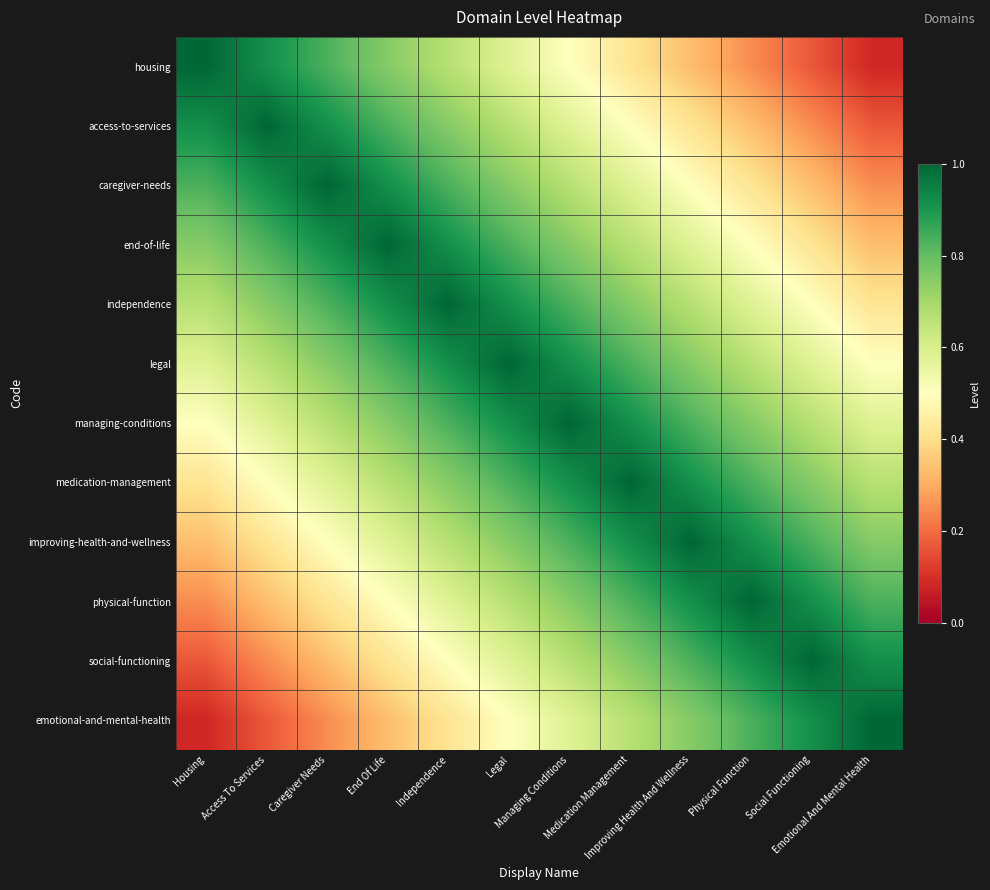

Reading left to right, transcribe all the data shown in this chart.

housing: Housing=1.0	Access To Services=0.9	Caregiver Needs=0.8	End Of Life=0.8	Independence=0.7	Legal=0.6	Managing Conditions=0.5	Medication Management=0.4	Improving Health And Wellness=0.3	Physical Function=0.2	Social Functioning=0.2	Emotional And Mental Health=0.1
access-to-services: Housing=0.9	Access To Services=1.0	Caregiver Needs=0.9	End Of Life=0.8	Independence=0.8	Legal=0.7	Managing Conditions=0.6	Medication Management=0.5	Improving Health And Wellness=0.4	Physical Function=0.3	Social Functioning=0.2	Emotional And Mental Health=0.2
caregiver-needs: Housing=0.8	Access To Services=0.9	Caregiver Needs=1.0	End Of Life=0.9	Independence=0.8	Legal=0.8	Managing Conditions=0.7	Medication Management=0.6	Improving Health And Wellness=0.5	Physical Function=0.4	Social Functioning=0.3	Emotional And Mental Health=0.2
end-of-life: Housing=0.8	Access To Services=0.8	Caregiver Needs=0.9	End Of Life=1.0	Independence=0.9	Legal=0.8	Managing Conditions=0.8	Medication Management=0.7	Improving Health And Wellness=0.6	Physical Function=0.5	Social Functioning=0.4	Emotional And Mental Health=0.3
independence: Housing=0.7	Access To Services=0.8	Caregiver Needs=0.8	End Of Life=0.9	Independence=1.0	Legal=0.9	Managing Conditions=0.8	Medication Management=0.8	Improving Health And Wellness=0.7	Physical Function=0.6	Social Functioning=0.5	Emotional And Mental Health=0.4
legal: Housing=0.6	Access To Services=0.7	Caregiver Needs=0.8	End Of Life=0.8	Independence=0.9	Legal=1.0	Managing Conditions=0.9	Medication Management=0.8	Improving Health And Wellness=0.8	Physical Function=0.7	Social Functioning=0.6	Emotional And Mental Health=0.5
managing-conditions: Housing=0.5	Access To Services=0.6	Caregiver Needs=0.7	End Of Life=0.8	Independence=0.8	Legal=0.9	Managing Conditions=1.0	Medication Management=0.9	Improving Health And Wellness=0.8	Physical Function=0.8	Social Functioning=0.7	Emotional And Mental Health=0.6
medication-management: Housing=0.4	Access To Services=0.5	Caregiver Needs=0.6	End Of Life=0.7	Independence=0.8	Legal=0.8	Managing Conditions=0.9	Medication Management=1.0	Improving Health And Wellness=0.9	Physical Function=0.8	Social Functioning=0.8	Emotional And Mental Health=0.7
improving-health-and-wellness: Housing=0.3	Access To Services=0.4	Caregiver Needs=0.5	End Of Life=0.6	Independence=0.7	Legal=0.8	Managing Conditions=0.8	Medication Management=0.9	Improving Health And Wellness=1.0	Physical Function=0.9	Social Functioning=0.8	Emotional And Mental Health=0.8
physical-function: Housing=0.2	Access To Services=0.3	Caregiver Needs=0.4	End Of Life=0.5	Independence=0.6	Legal=0.7	Managing Conditions=0.8	Medication Management=0.8	Improving Health And Wellness=0.9	Physical Function=1.0	Social Functioning=0.9	Emotional And Mental Health=0.8
social-functioning: Housing=0.2	Access To Services=0.2	Caregiver Needs=0.3	End Of Life=0.4	Independence=0.5	Legal=0.6	Managing Conditions=0.7	Medication Management=0.8	Improving Health And Wellness=0.8	Physical Function=0.9	Social Functioning=1.0	Emotional And Mental Health=0.9
emotional-and-mental-health: Housing=0.1	Access To Services=0.2	Caregiver Needs=0.2	End Of Life=0.3	Independence=0.4	Legal=0.5	Managing Conditions=0.6	Medication Management=0.7	Improving Health And Wellness=0.8	Physical Function=0.8	Social Functioning=0.9	Emotional And Mental Health=1.0